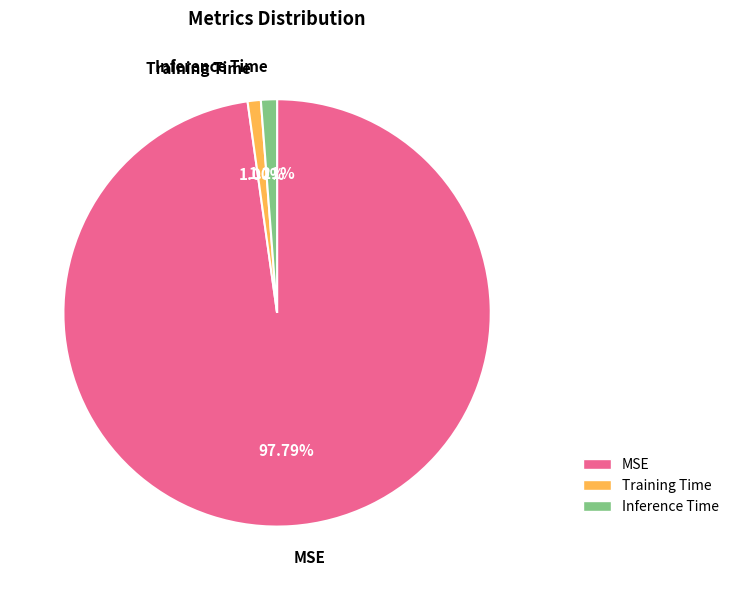

Does any single category account for the majority?

Yes